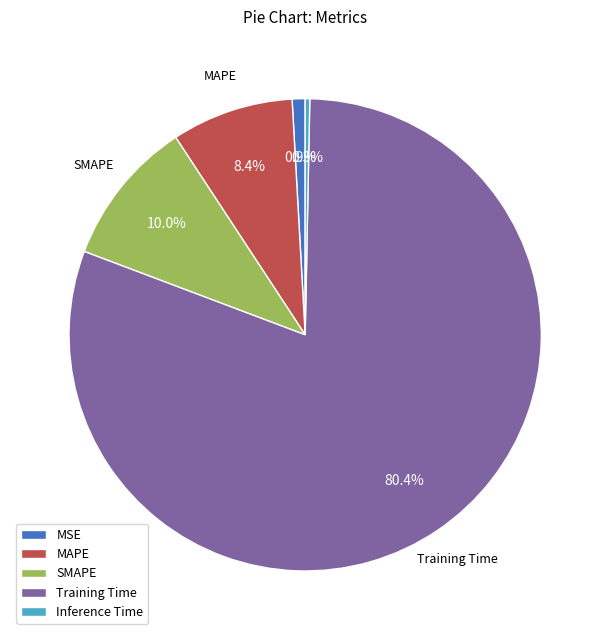

Count the number of slices in the pie.

5